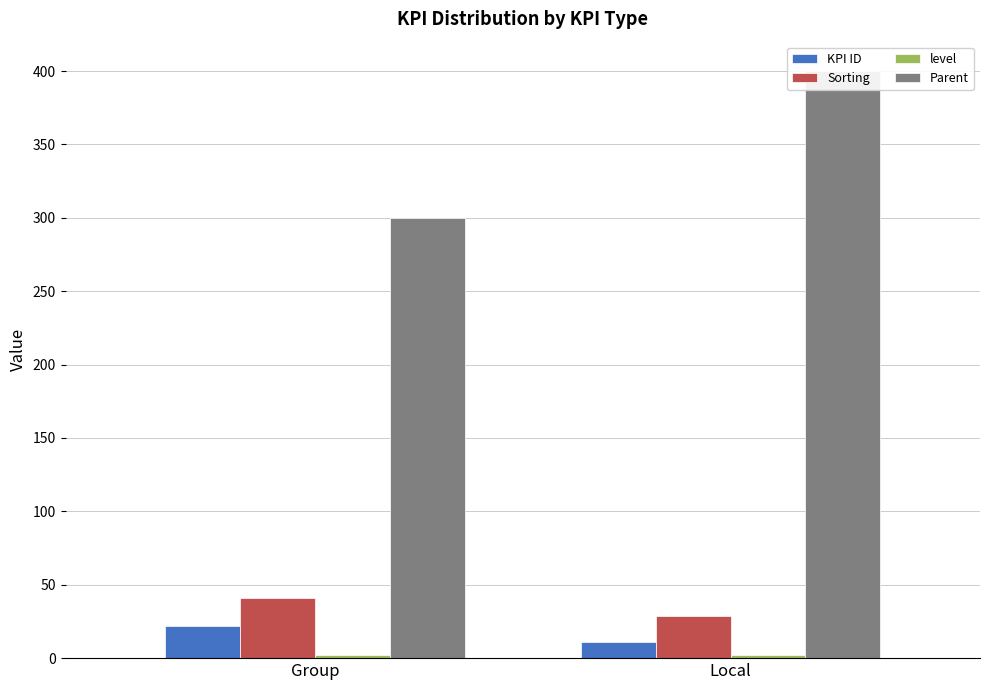

How many groups of bars are there?

2